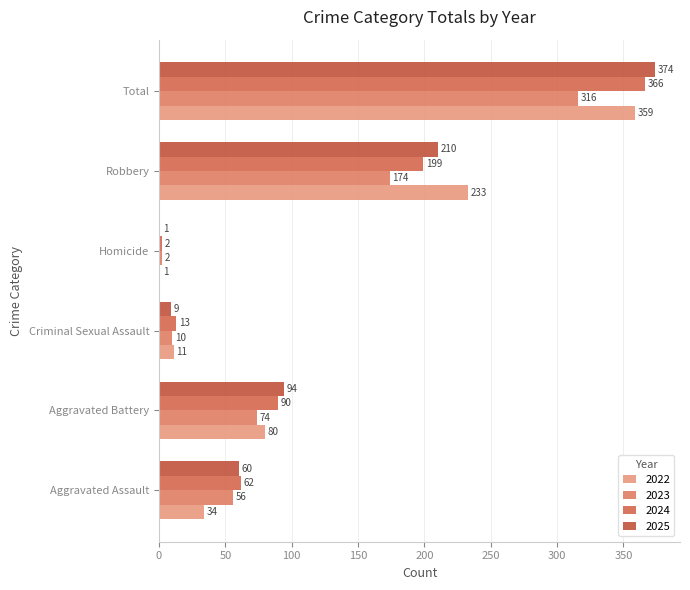

Which category has the lowest value across all series?

Homicide